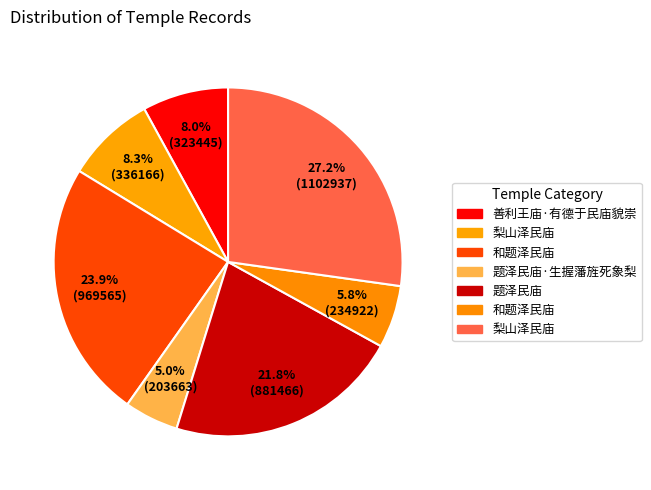

Which category has the biggest portion of the pie?

梨山泽民庙